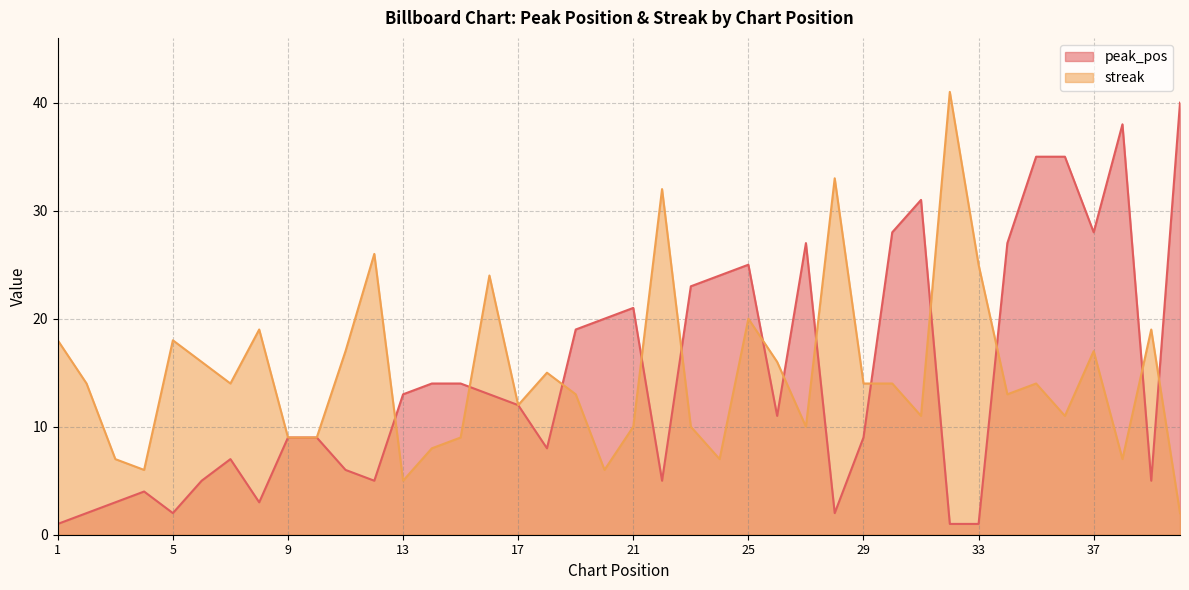

Which has a higher value, 3 or 12?

12